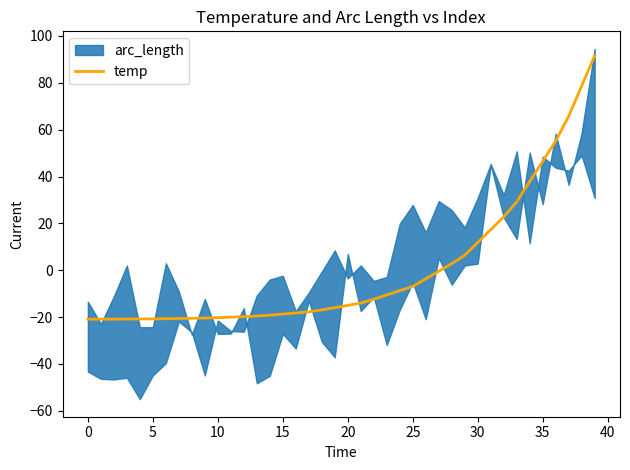

Which has a higher value, 16 or 19?

19